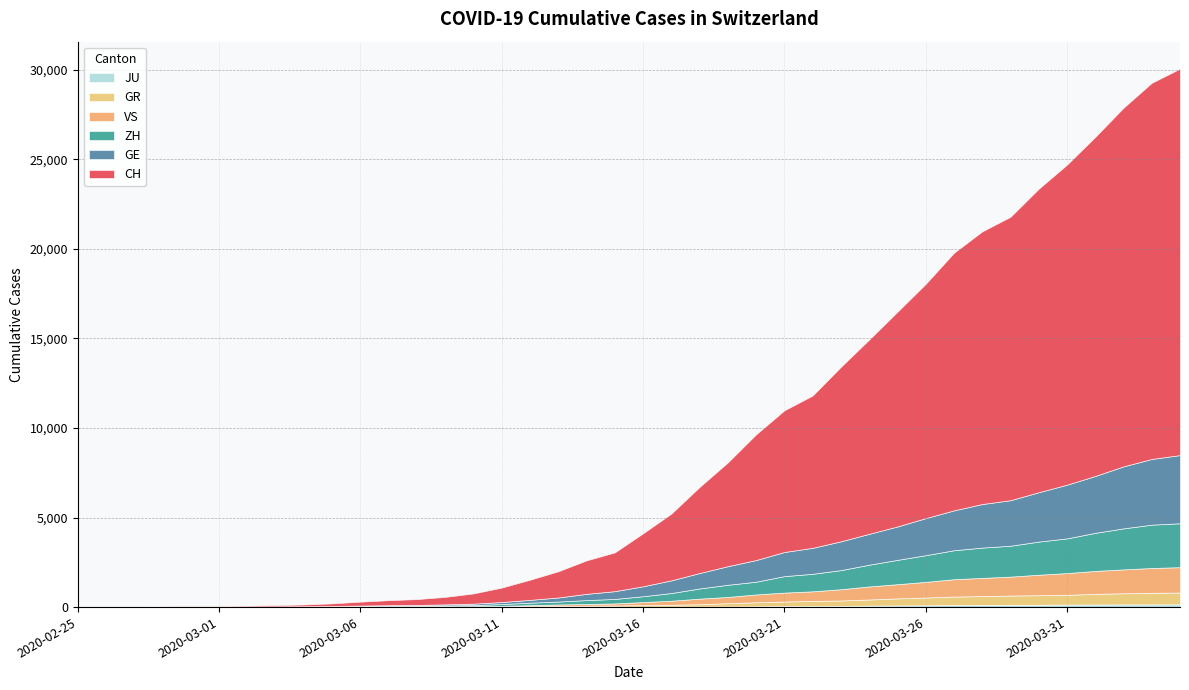

How many data points in GE are less than 555?

20